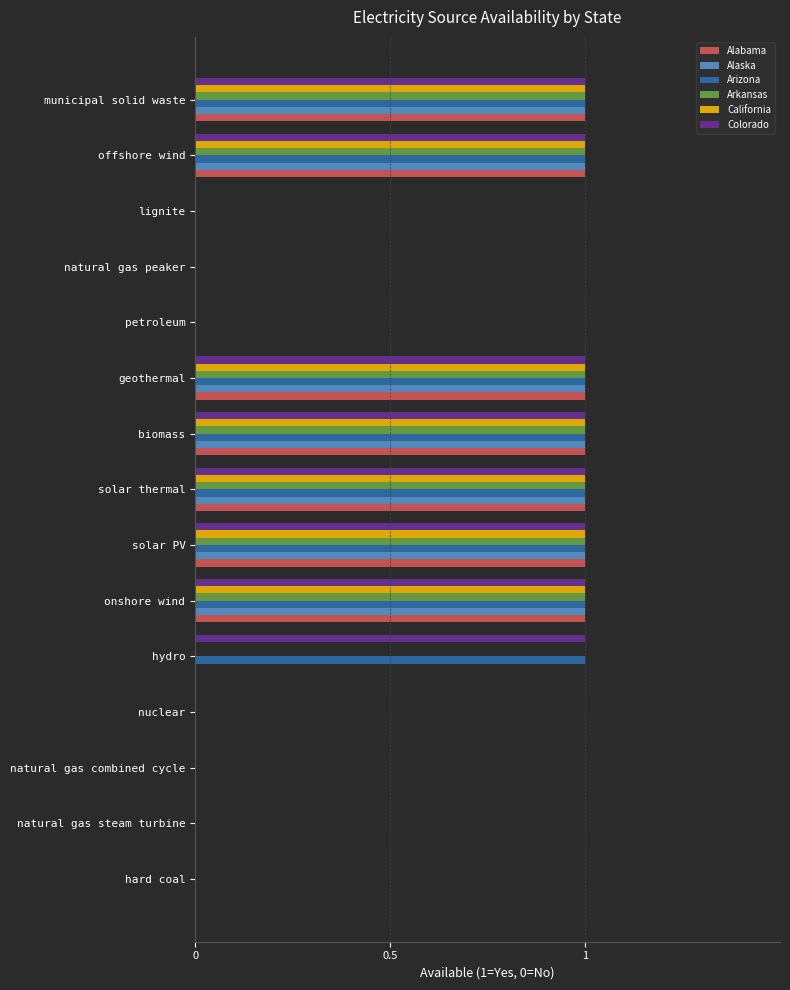

True or false: Alabama has a value of 0 at natural gas steam turbine.

True